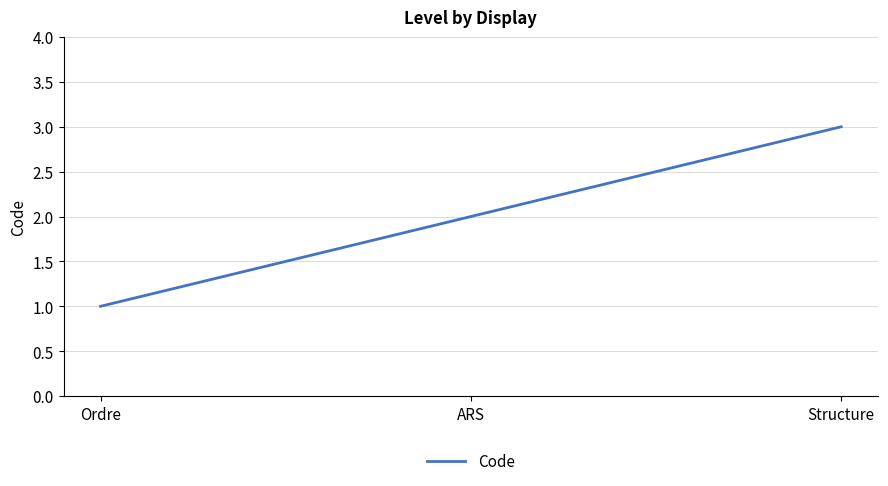

What is the approximate value at Structure?

3